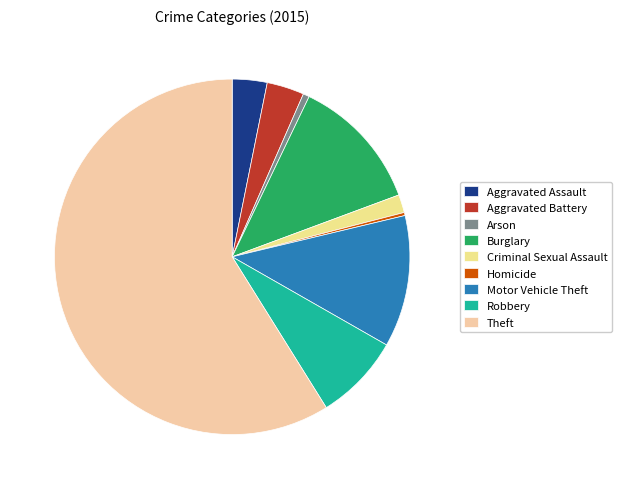

The Aggravated Battery slice represents 3% of the pie. True or false?

True